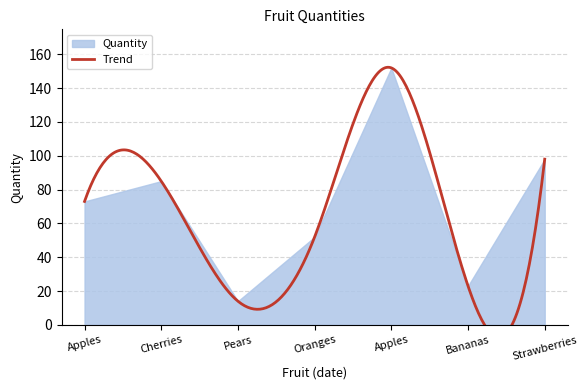

Rank the categories by value from lowest to highest.

Pears
2015-04-06, Bananas
2015-04-10, Oranges
2015-04-08, Apples
2015-04-05, Cherries
2015-04-05, Strawberries
2015-04-10, Apples
2015-04-10